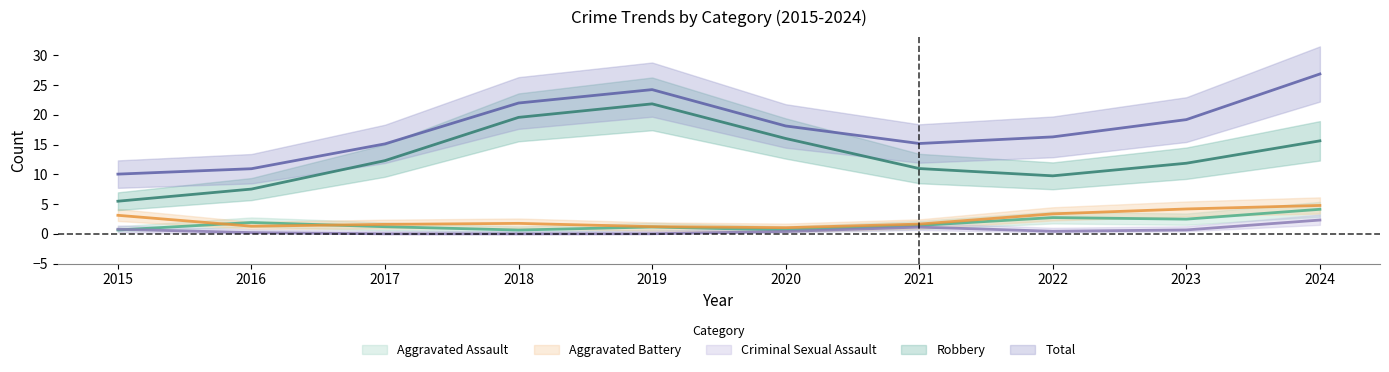

At 2021, list the series in order from smallest to largest.

Aggravated Assault, Aggravated Battery, Criminal Sexual Assault, Robbery, Total